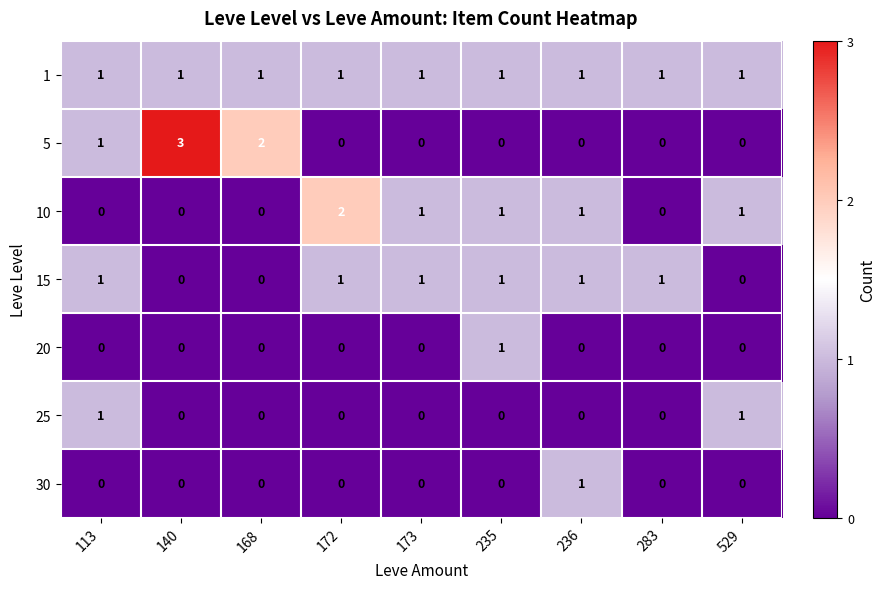

The 20 series shows 0 at 235. True or false?

False